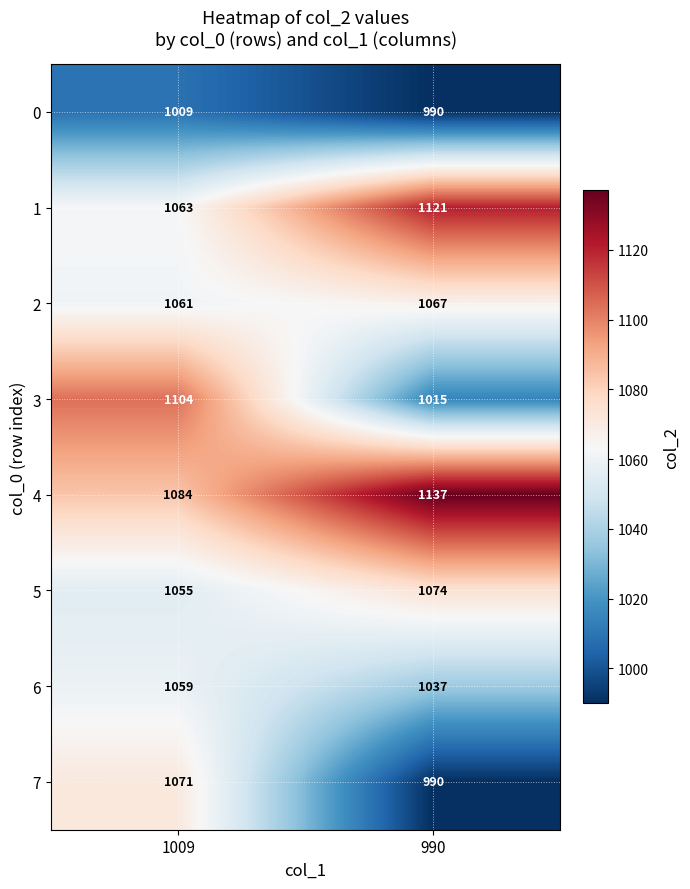

At which category is the sum across all series the highest?

1009